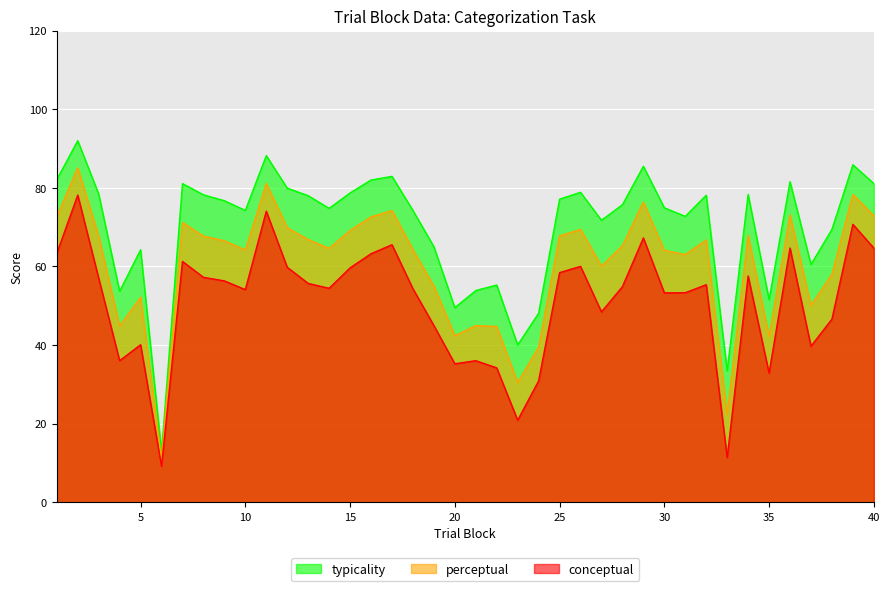

Reading left to right, what are all the values shown in this chart?

conceptual: 1=63.3	2=78.2	3=57.0	4=36.0	5=40.1	6=9.2	7=61.3	8=57.2	9=56.3	10=54.1	11=74.0	12=59.8	13=55.7	14=54.4	15=59.6	16=63.2	17=65.5	18=54.3	19=45.0	20=35.2	21=36.0	22=34.2	23=20.9	24=30.9	25=58.4	26=60.0	27=48.4	28=54.9	29=67.3	30=53.3	31=53.3	32=55.4	33=11.4	34=57.6	35=32.9	36=64.7	37=39.7	38=46.6	39=70.7	40=64.7
perceptual: 1=72.7	2=85.1	3=67.7	4=44.9	5=52.2	6=11.1	7=71.2	8=67.7	9=66.5	10=64.2	11=81.1	12=69.9	13=66.8	14=64.6	15=69.2	16=72.6	17=74.2	18=64.3	19=55.0	20=42.4	21=45.0	22=44.7	23=30.5	24=39.5	25=67.8	26=69.4	27=60.1	28=65.3	29=76.4	30=64.1	31=63.0	32=66.7	33=22.4	34=68.0	35=42.2	36=73.1	37=50.1	38=58.0	39=78.3	40=72.9
typicality: 1=82.1	2=92.0	3=78.4	4=53.7	5=64.2	6=12.9	7=81.1	8=78.2	9=76.7	10=74.2	11=88.2	12=79.9	13=78.0	14=74.8	15=78.7	16=82.0	17=82.9	18=74.2	19=65.0	20=49.5	21=53.9	22=55.3	23=40.0	24=48.1	25=77.1	26=78.9	27=71.7	28=75.7	29=85.5	30=74.9	31=72.7	32=78.1	33=33.5	34=78.3	35=51.5	36=81.6	37=60.5	38=69.4	39=85.9	40=81.1